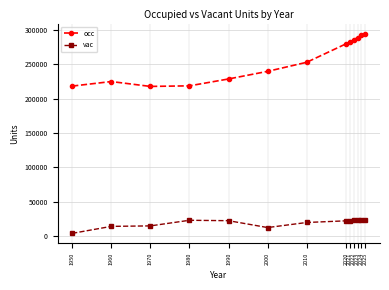

Which series has the largest total across all categories?

occ